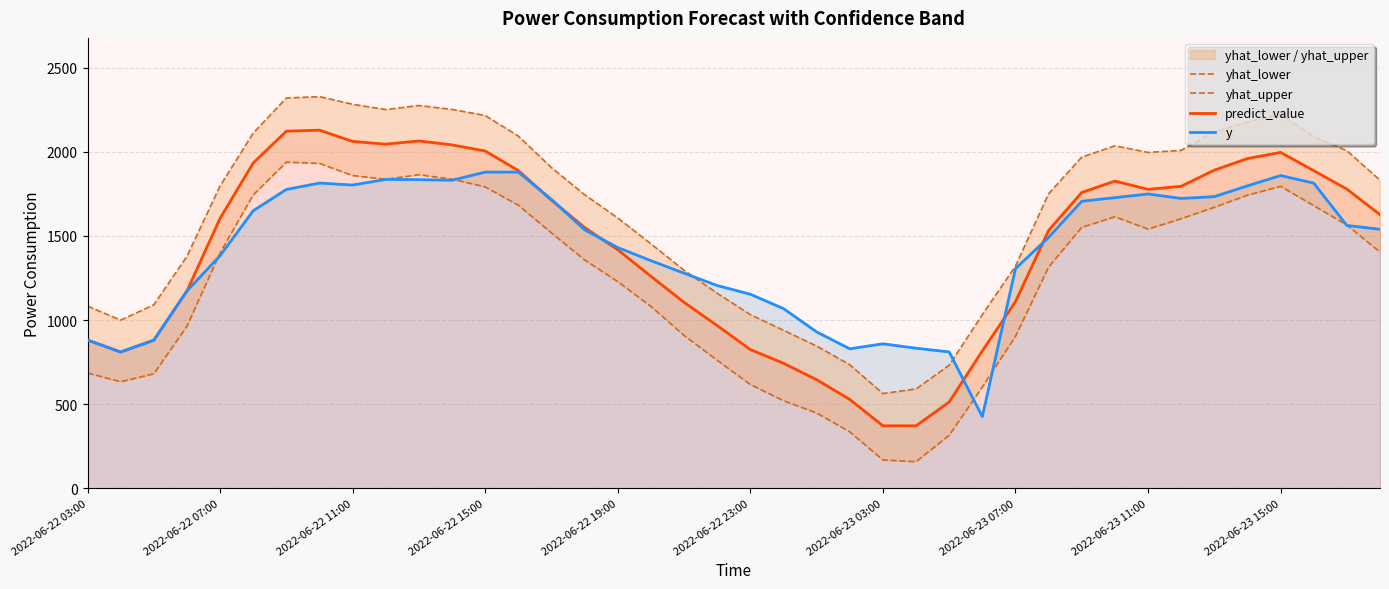

What is the average value of the predict_value series?

1435.2